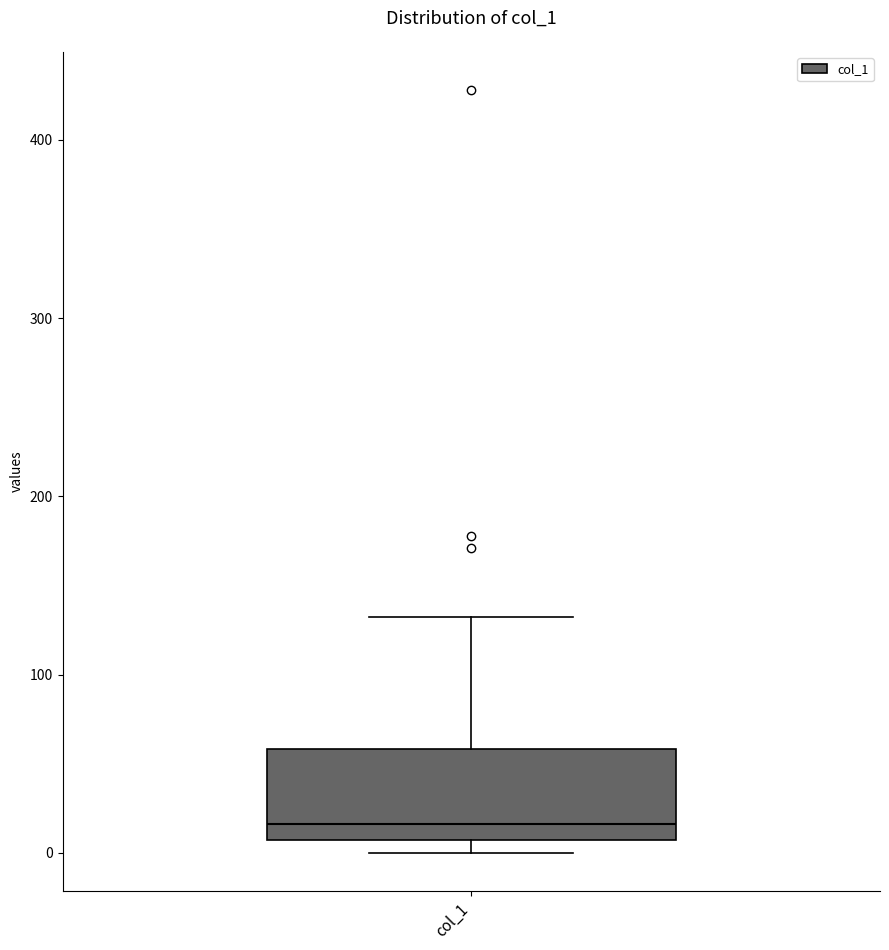

Read this box plot against the y-axis: the position of the median line, the range covered by the box, and the ends of both whiskers. The values are not printed on the chart, so give them approximately, as read against the axis.

median 20, box 10 to 60, whiskers 0 to 130